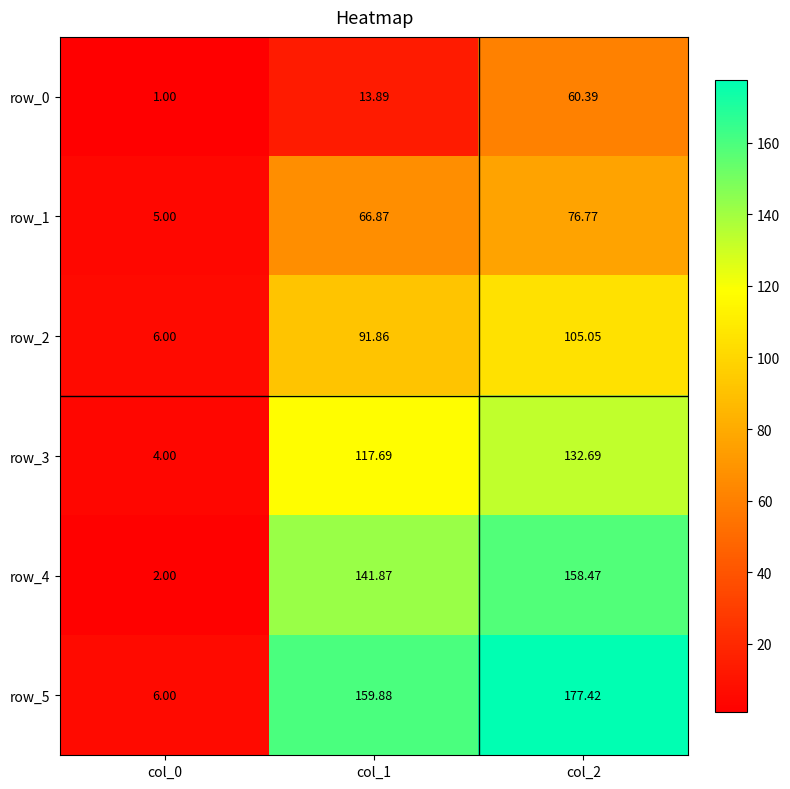

What is the approximate value of row_1 at col_2?

76.8